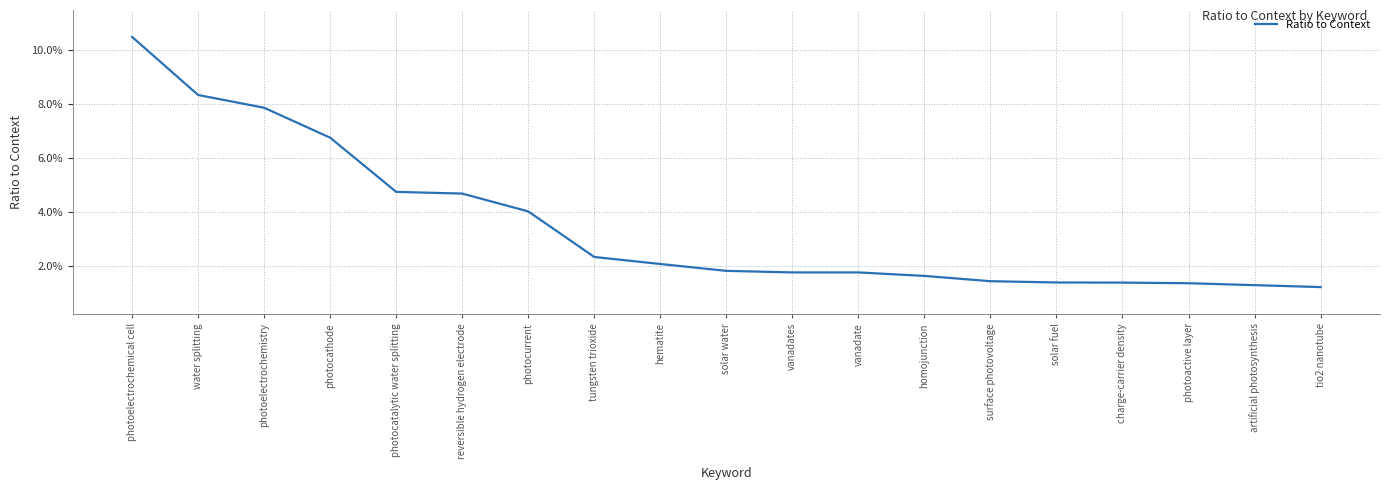

Does the chart have visible grid lines?

Yes